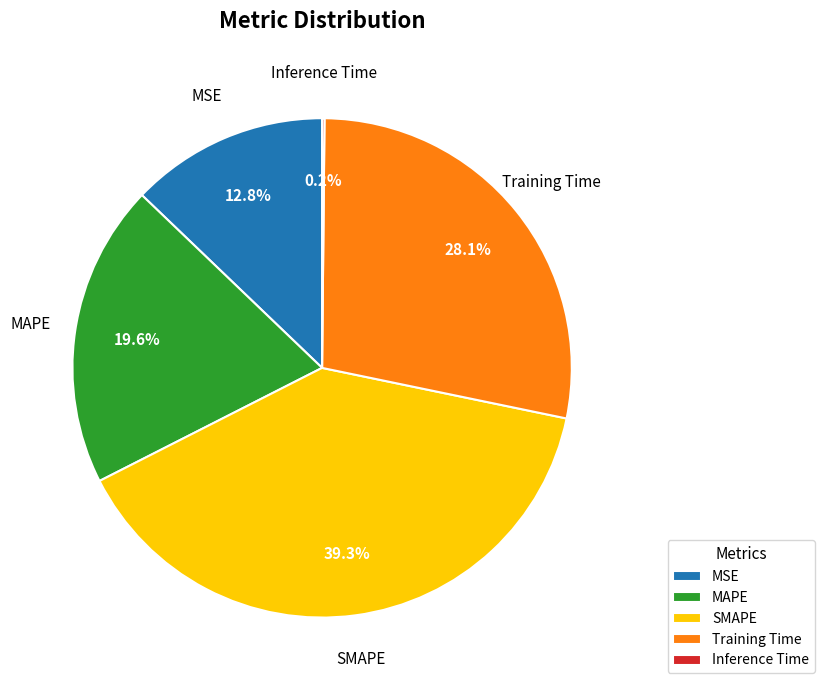

Which has a higher value, MSE or SMAPE?

SMAPE